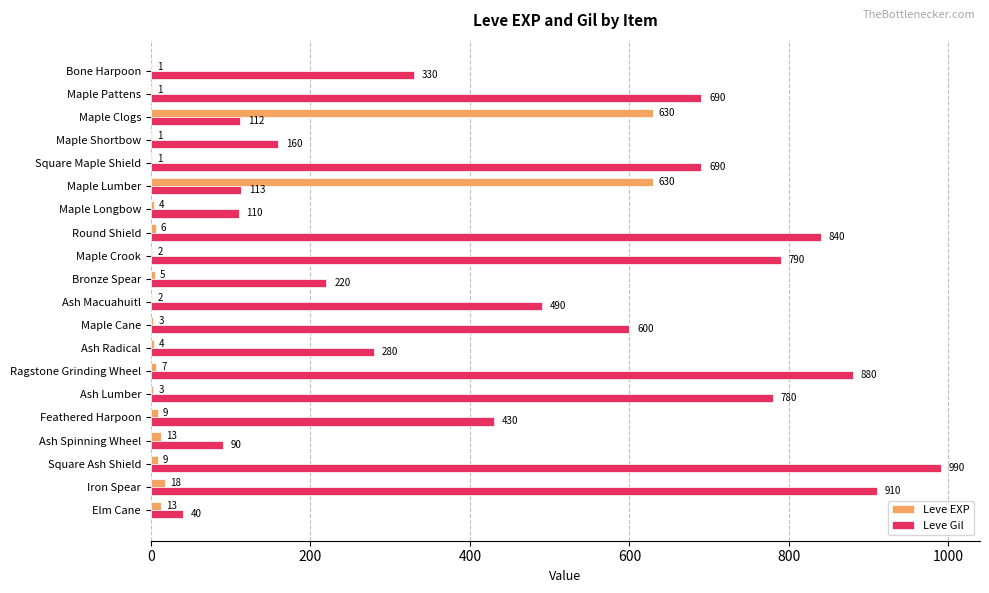

At which label is Leve Gil closest to 515?

Ash Macuahuitl